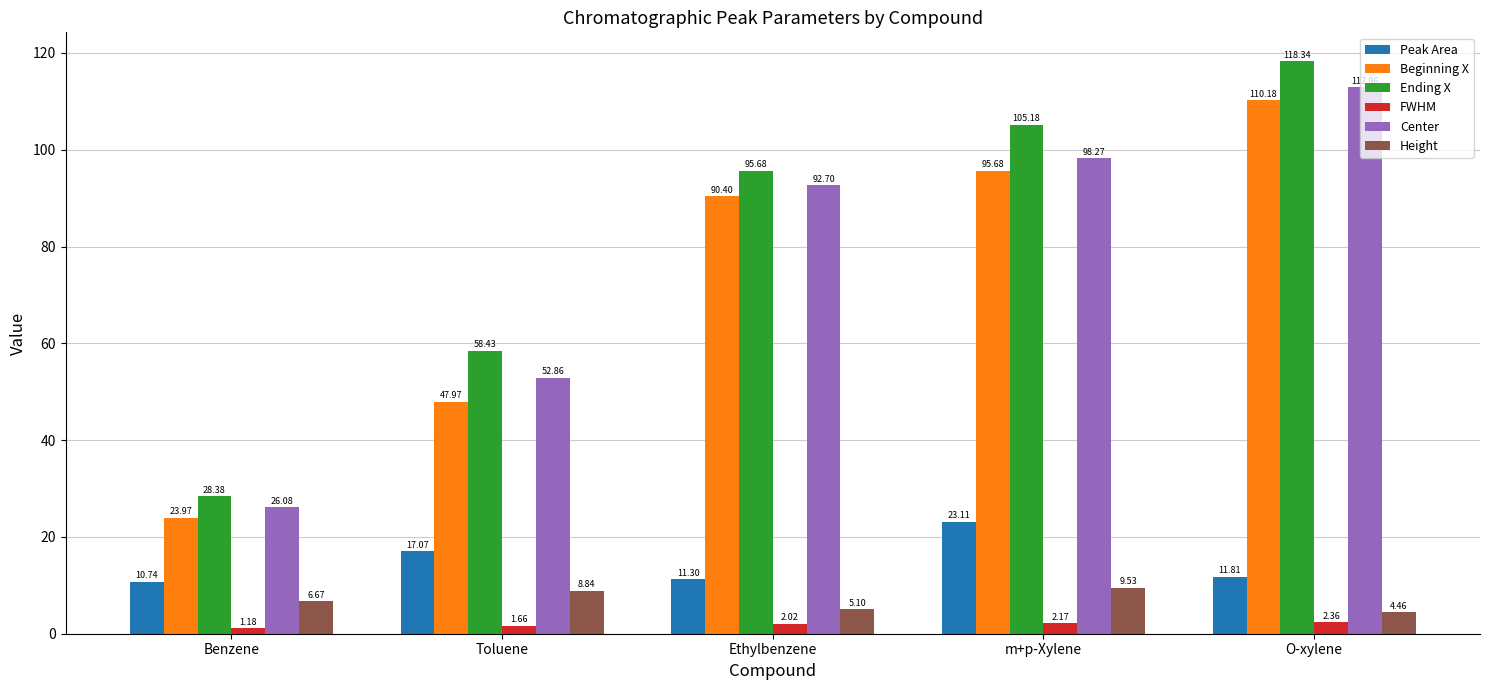

Which category has the highest value across all series?

O-xylene